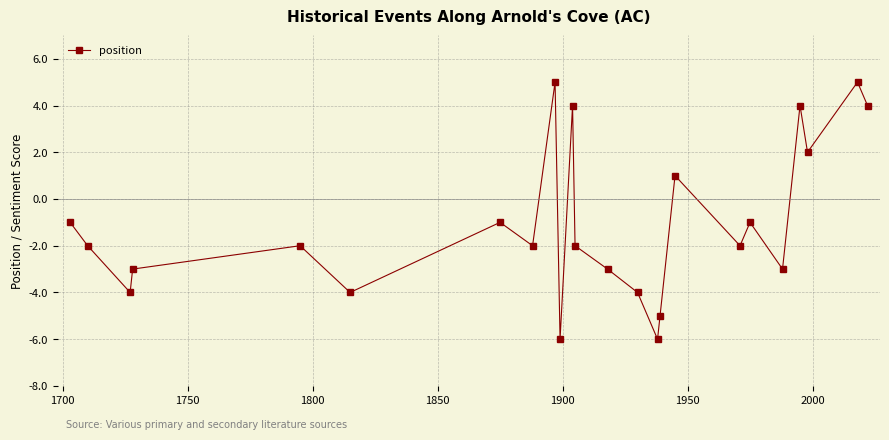

What is the minimum value shown in the chart?

-6